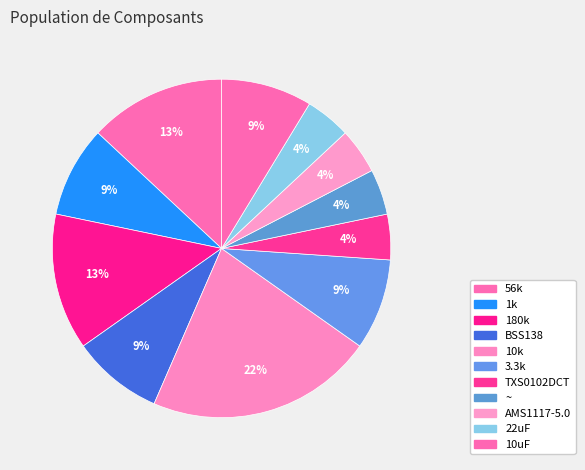

To the nearest percent, what portion does ~ represent?

4%